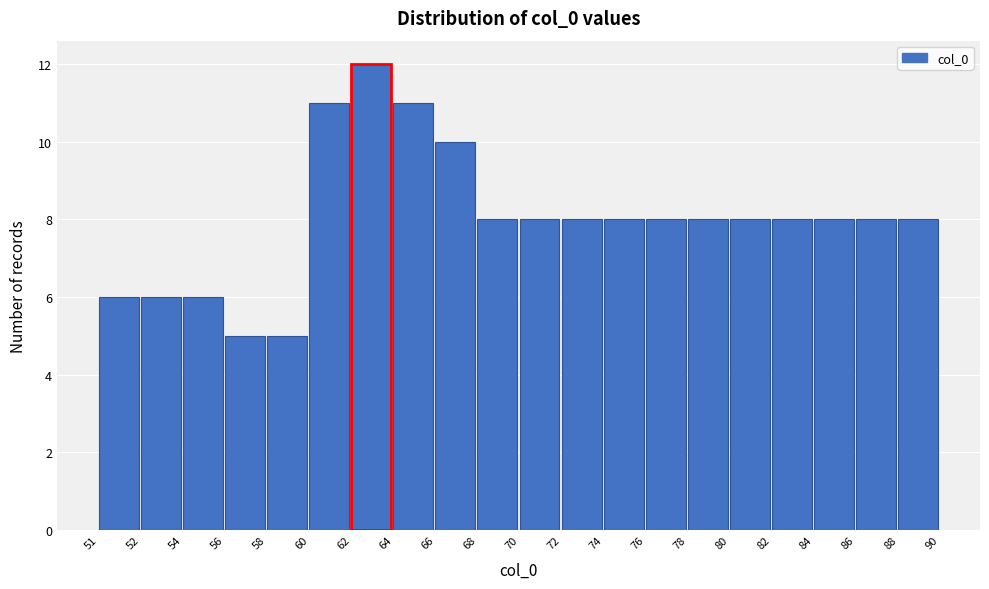

Reading left to right, list all the values displayed in this chart.

51=6	52=6	54=6	56=5	58=5	60=11	62=12	64=11	66=10	68=8	70=8	72=8	74=8	76=8	78=8	80=8	82=8	84=8	86=8	88=8